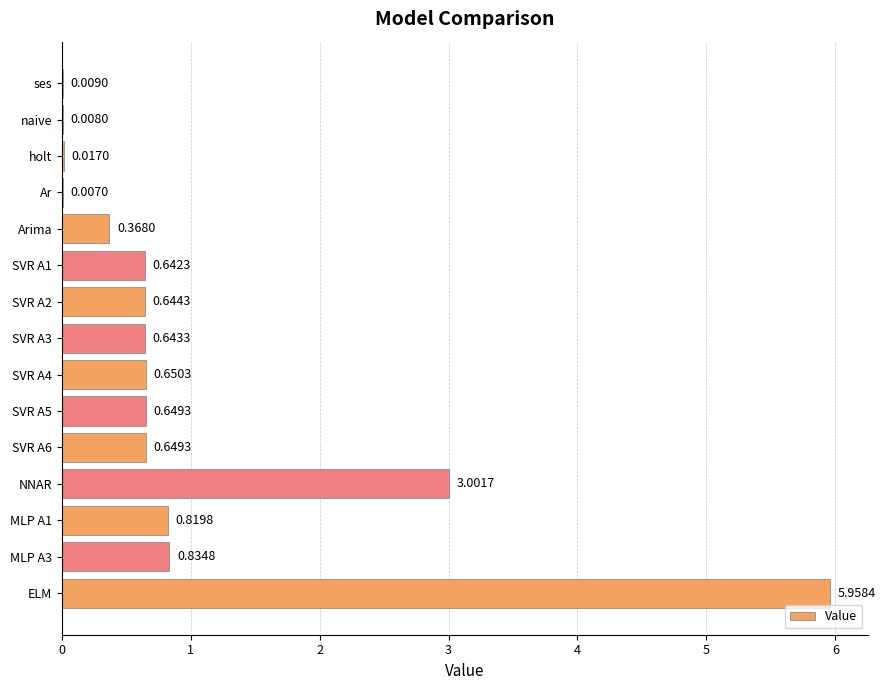

Where is the data nearest to the value 2?

NNAR